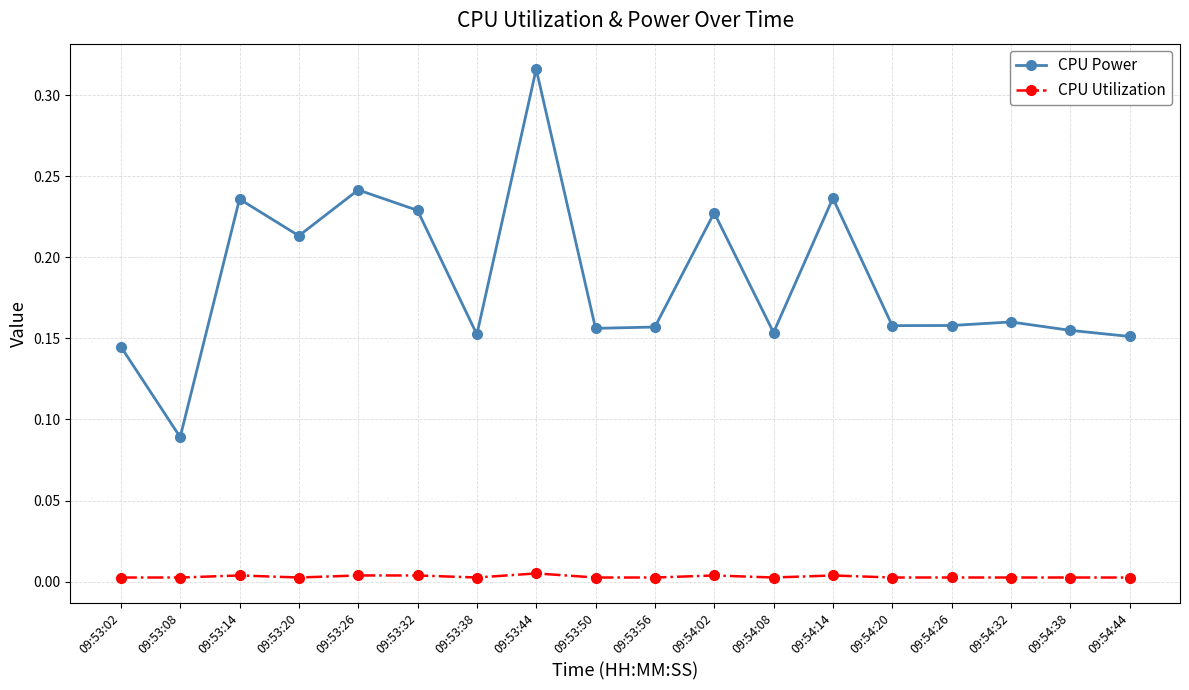

List the series in order of their peak value, highest first.

CPU Power, CPU Utilization